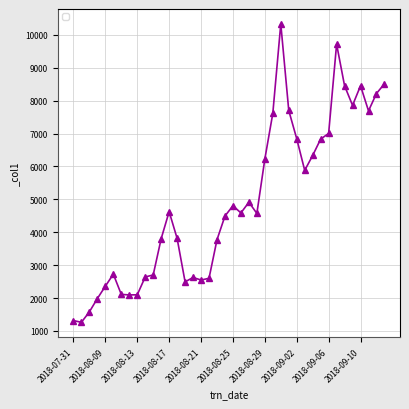

What is the value of the 6th point from the left?

2726